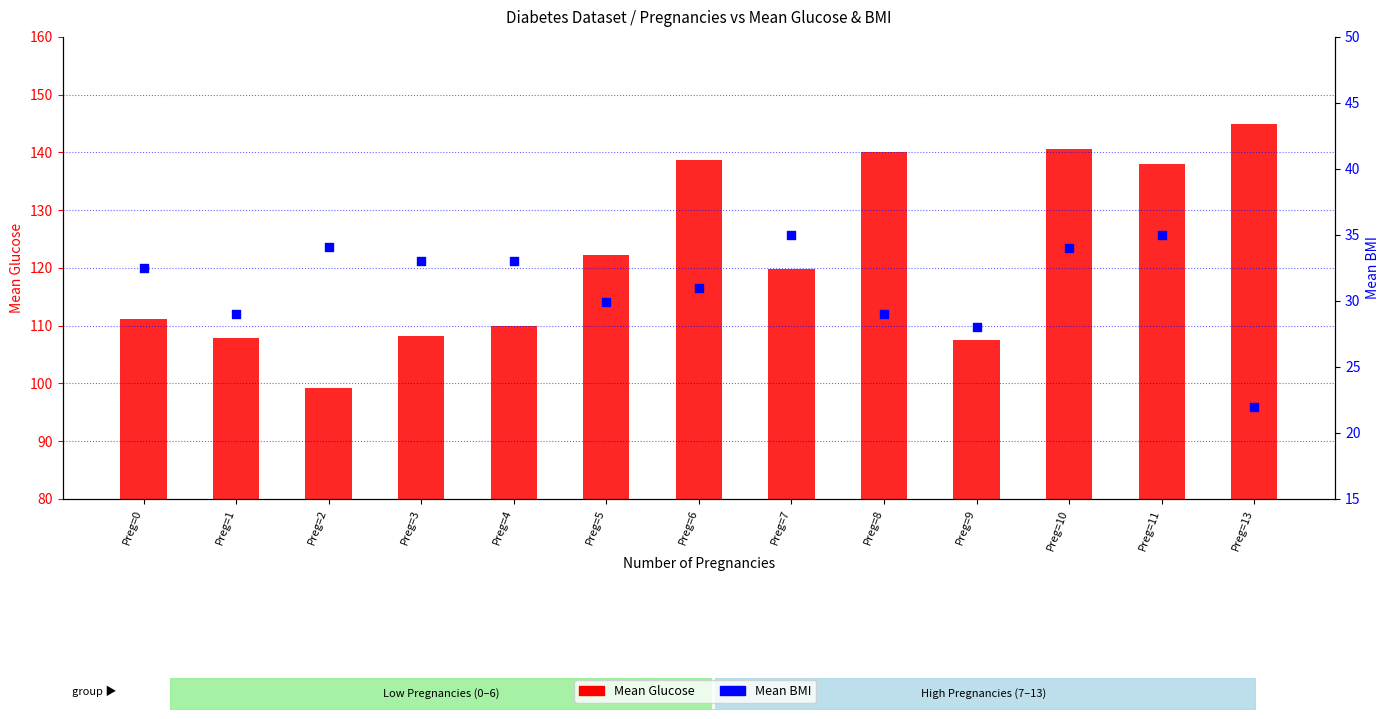

Which series contains the highest Y value?

Mean Glucose